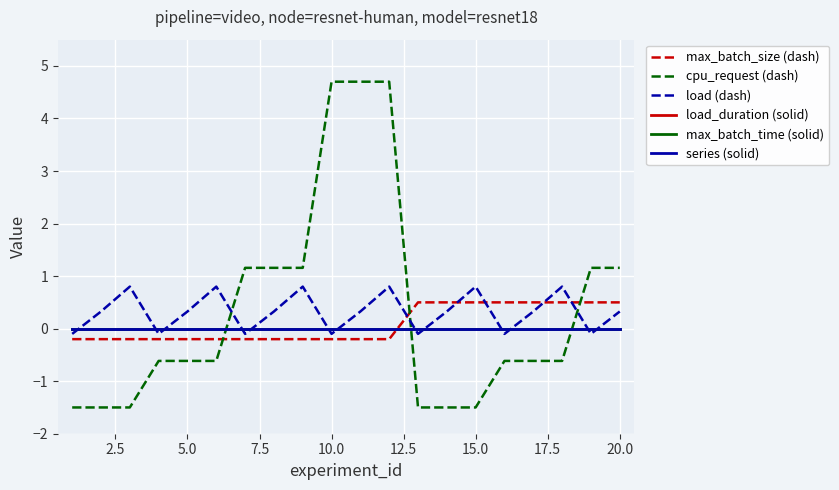

At how many categories does at least one series exceed 2?

3